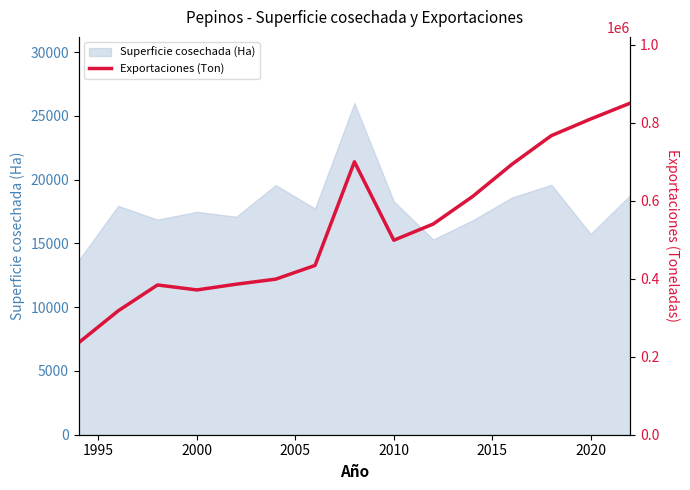

Is it true that Superficie cosechada (Ha) equals 6559 at 2010?

False